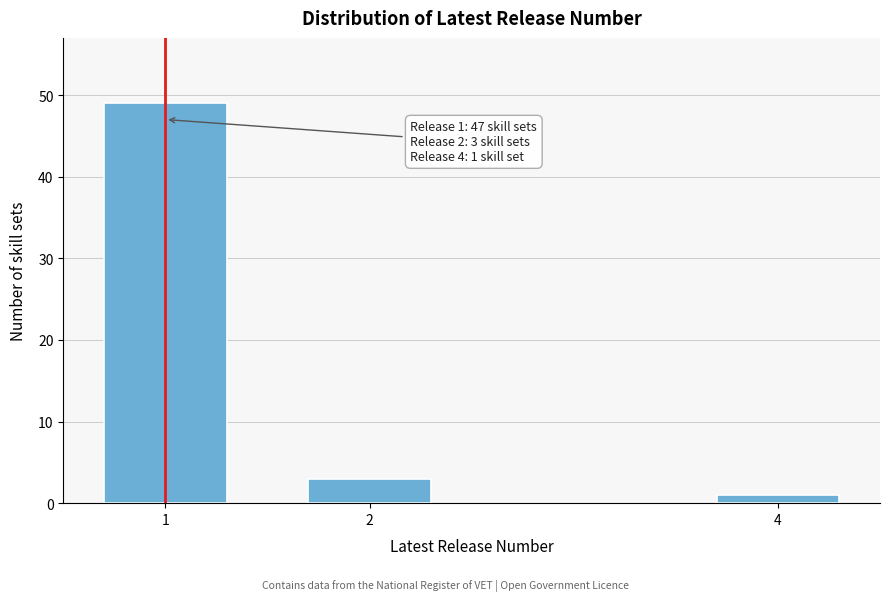

Reading left to right, transcribe all the data shown in this chart.

1=49	2=3	4=1